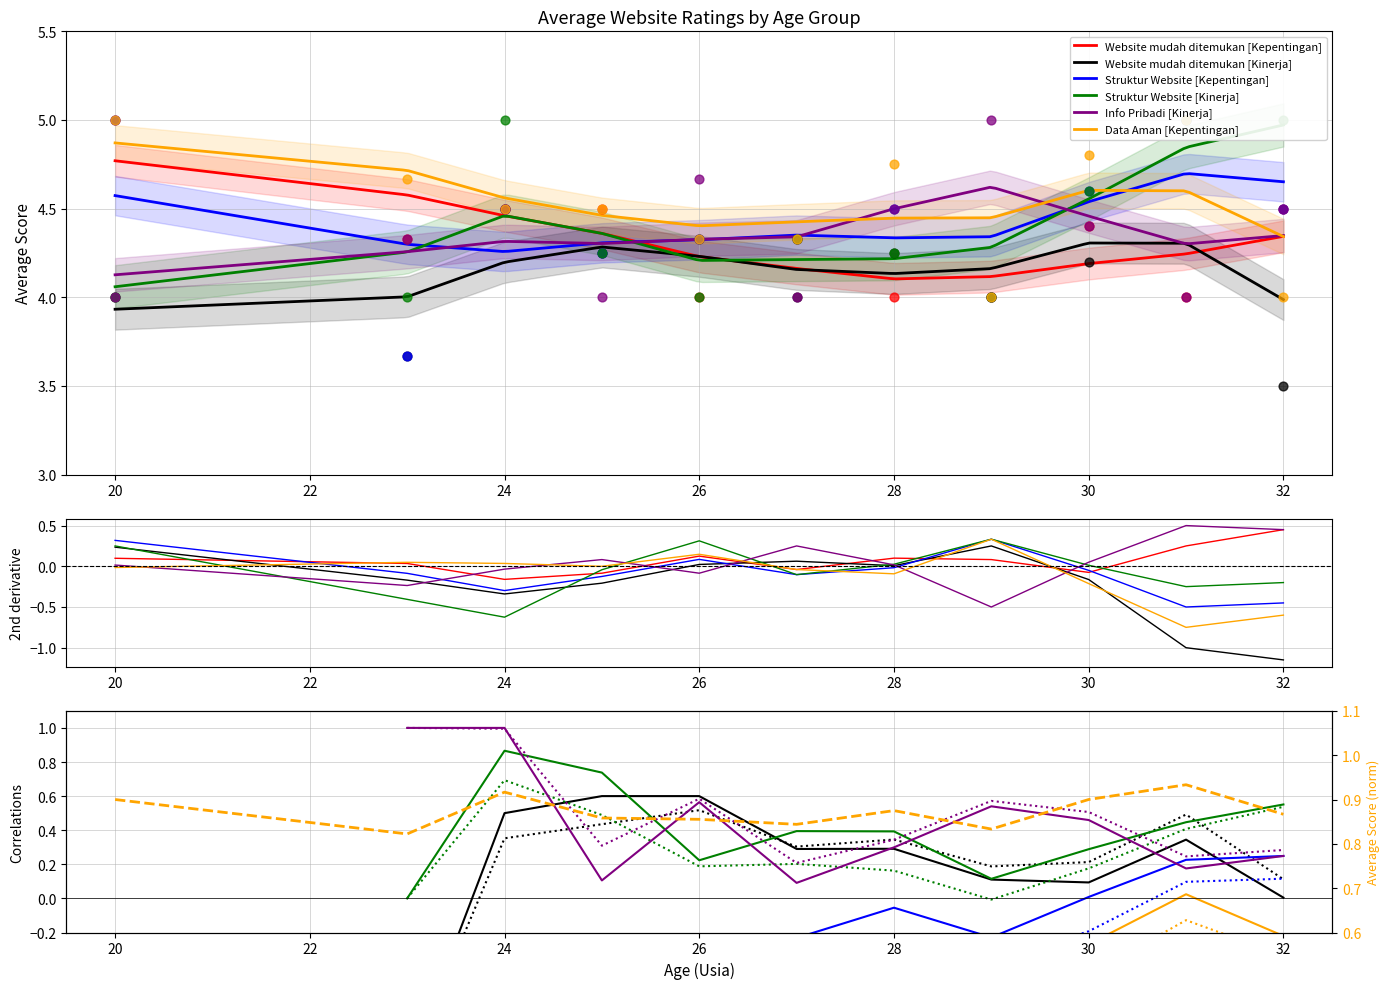

What are all the series names shown in the legend?

Website mudah ditemukan [Kepentingan], Website mudah ditemukan [Kinerja], Struktur Website [Kepentingan], Struktur Website [Kinerja], Info Pribadi [Kinerja], Data Aman [Kepentingan]